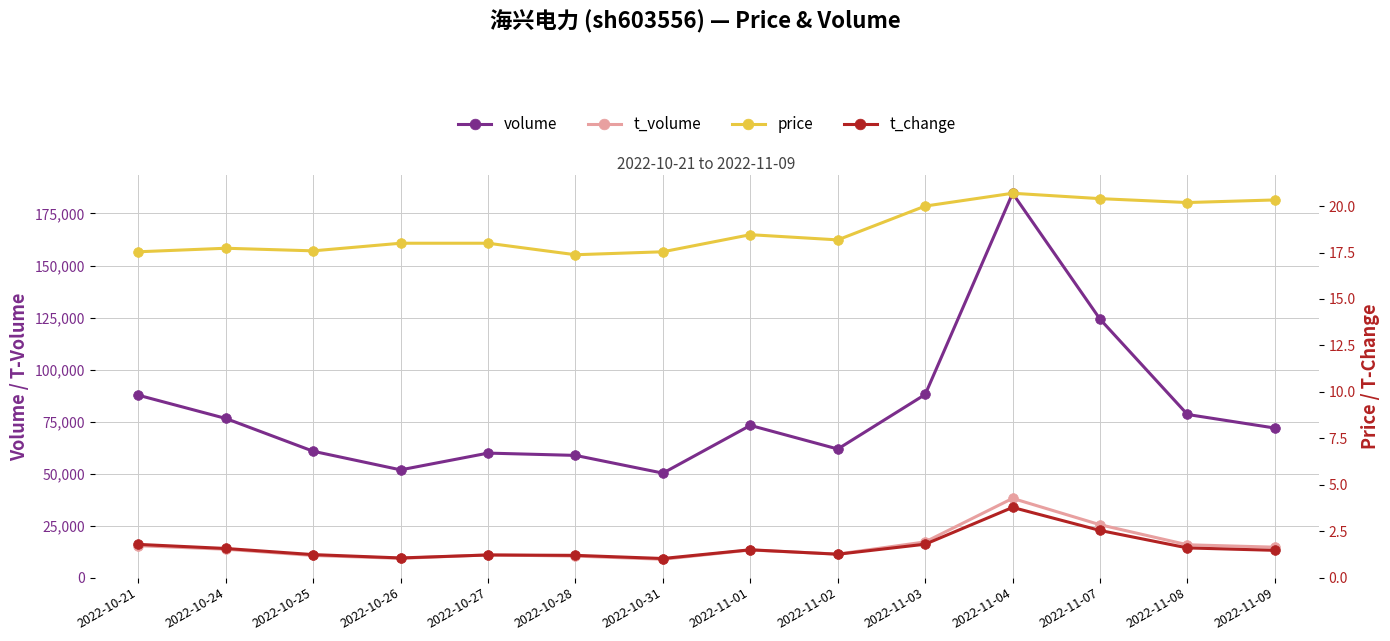

Between 2022-10-25 and 2022-11-08, which is larger?

2022-11-08